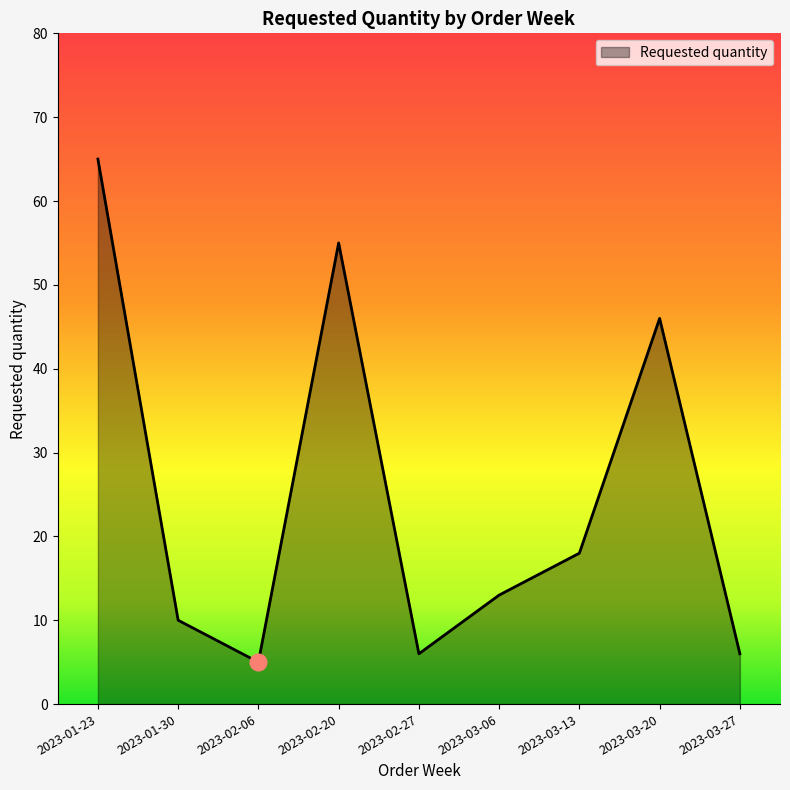

True or false: the data shows 65 at 2023-01-23.

True